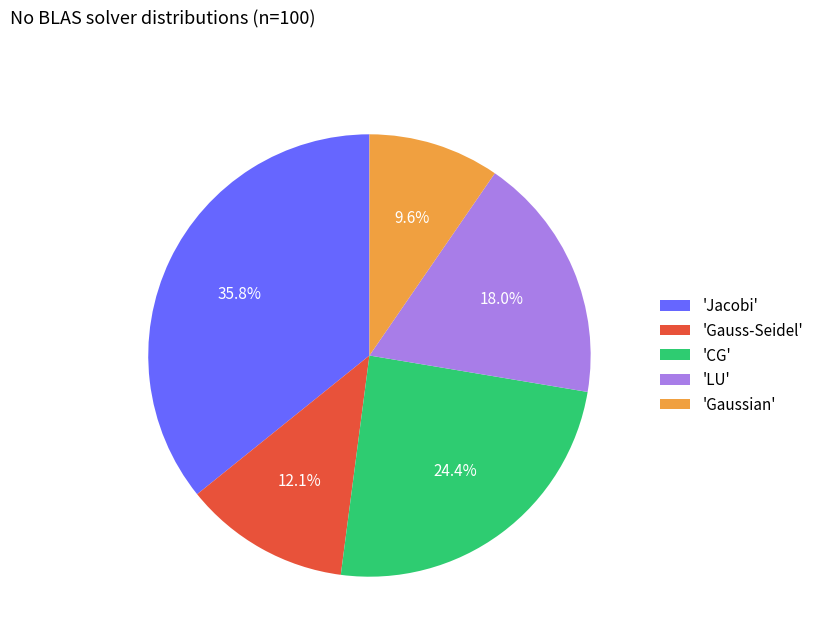

Which has a higher value, 'Gauss-Seidel' or 'LU'?

'LU'